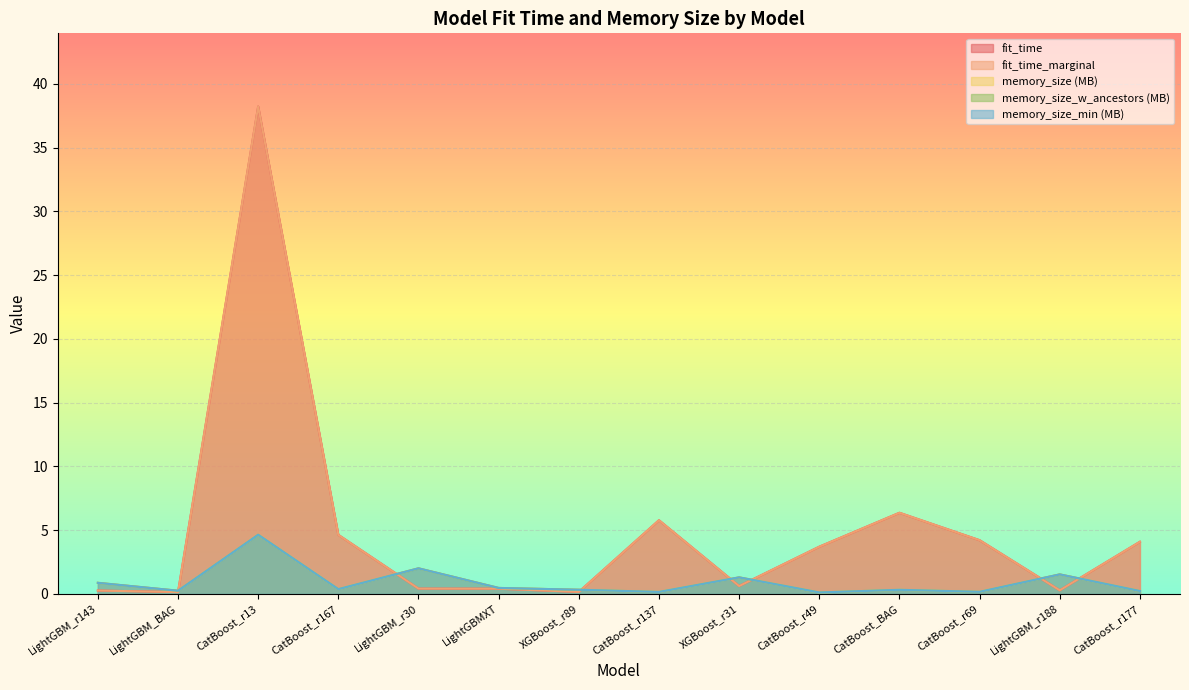

Which series has the largest total across all categories?

fit_time